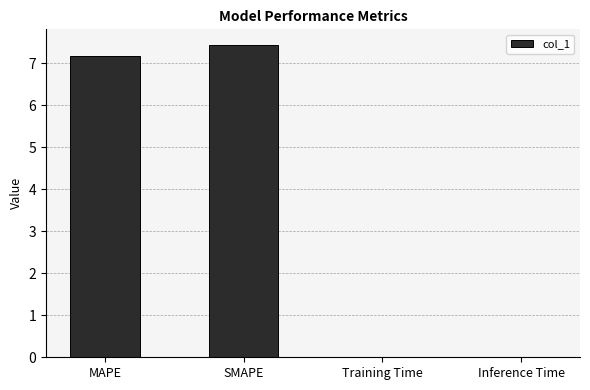

What is the greatest value displayed?

7.4